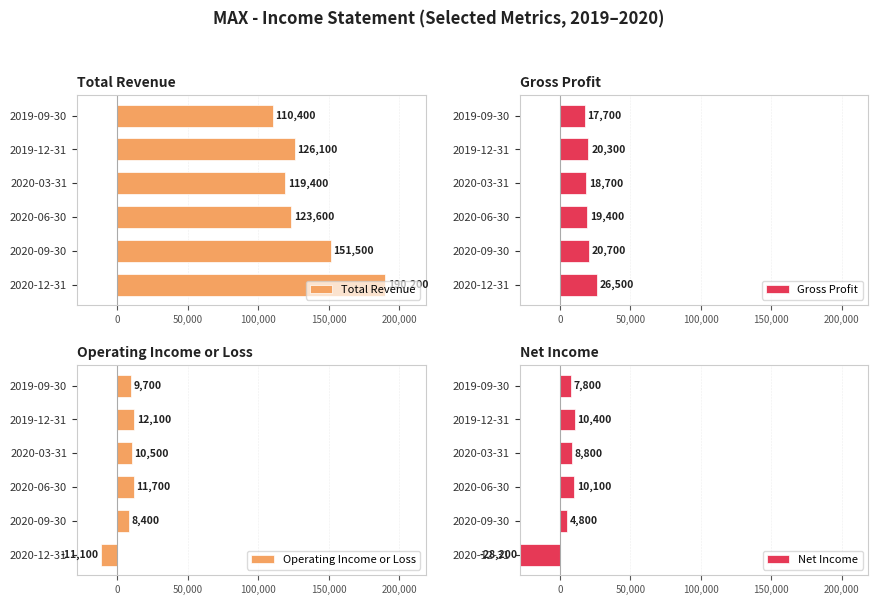

What is the difference between the second highest and second lowest values in the Net Income series?

5300